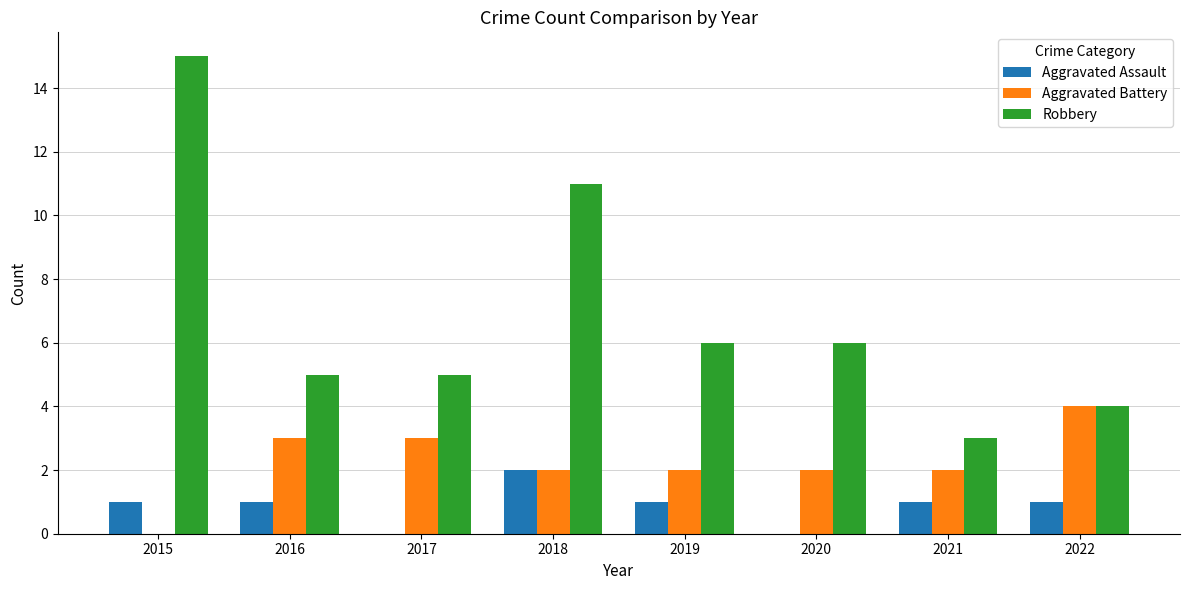

True or false: Robbery has a value of 15 at 2015.

True